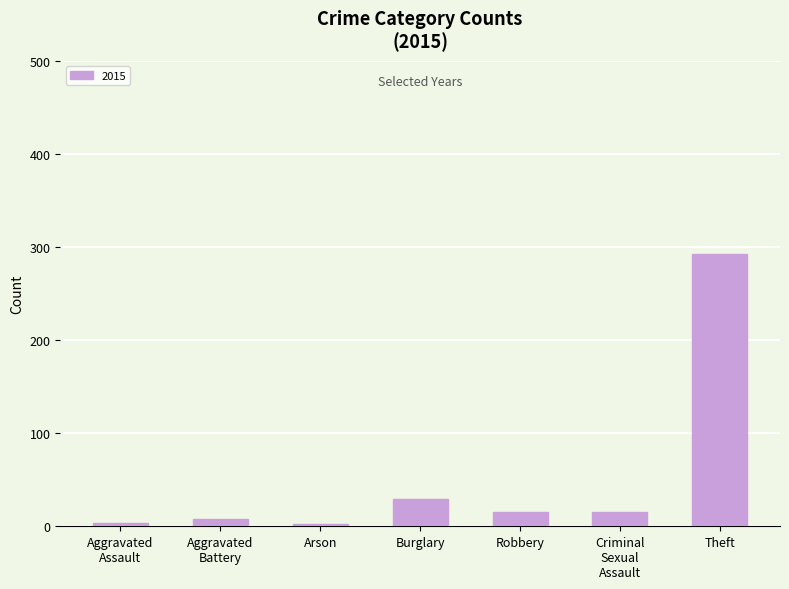

What is the sum of all values?

364